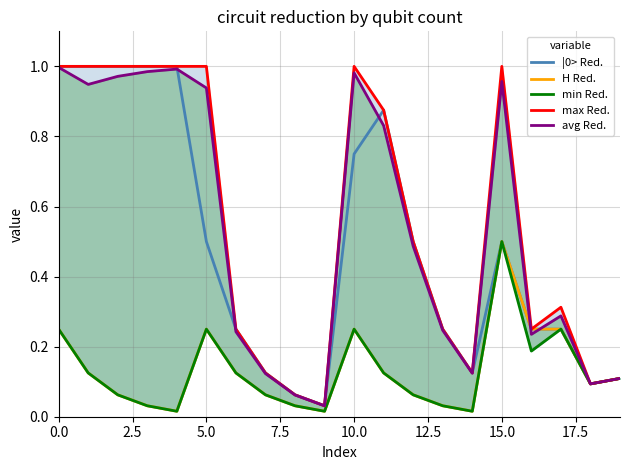

Which series has the largest total across all categories?

max Red.